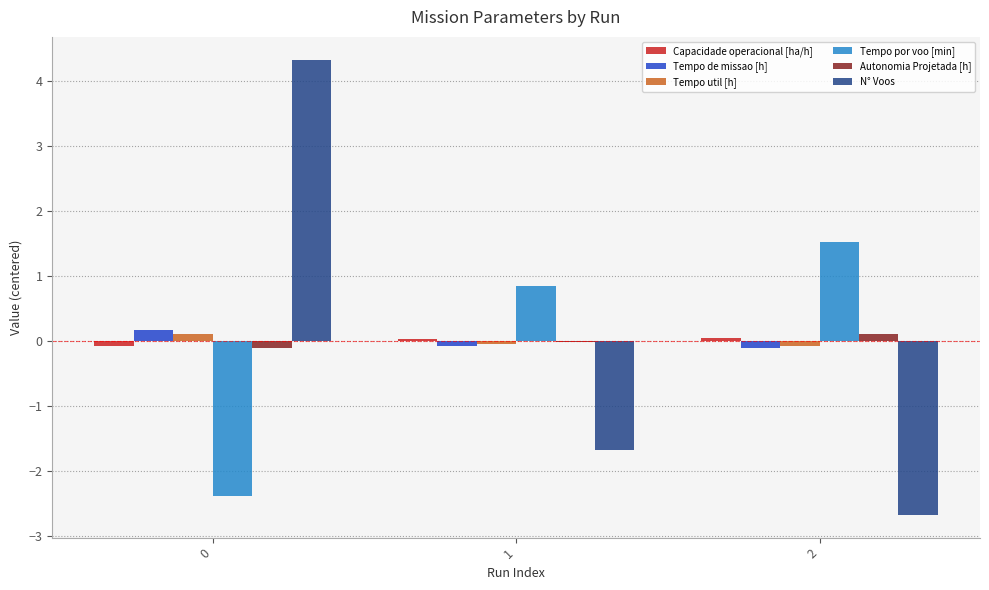

Is the value of Tempo por voo [min] at 2 greater than the value of Autonomia Projetada [h] at 0?

Yes